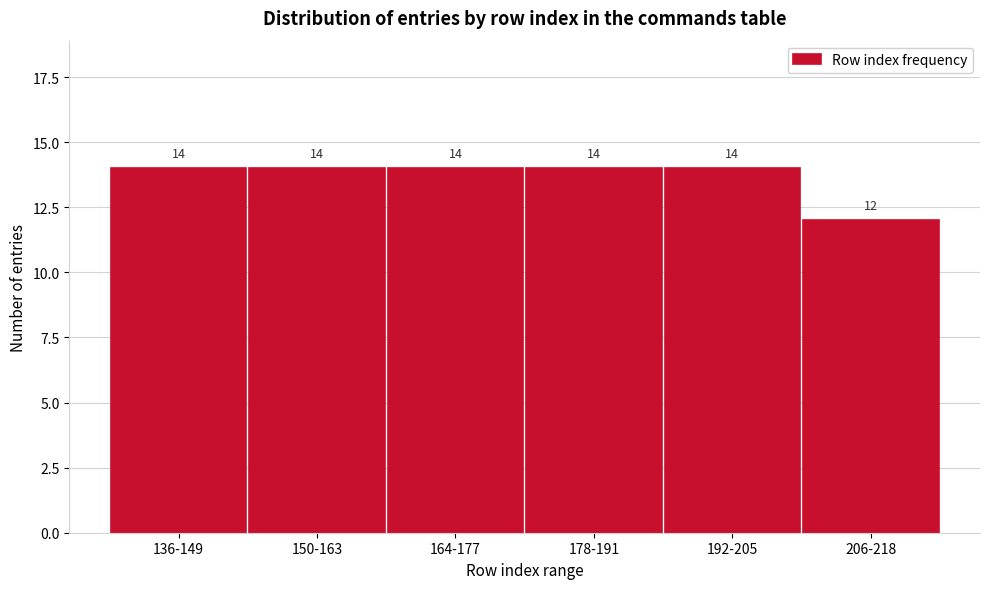

Reading left to right, transcribe all the data shown in this chart.

136-149=14	150-163=14	164-177=14	178-191=14	192-205=14	206-218=12